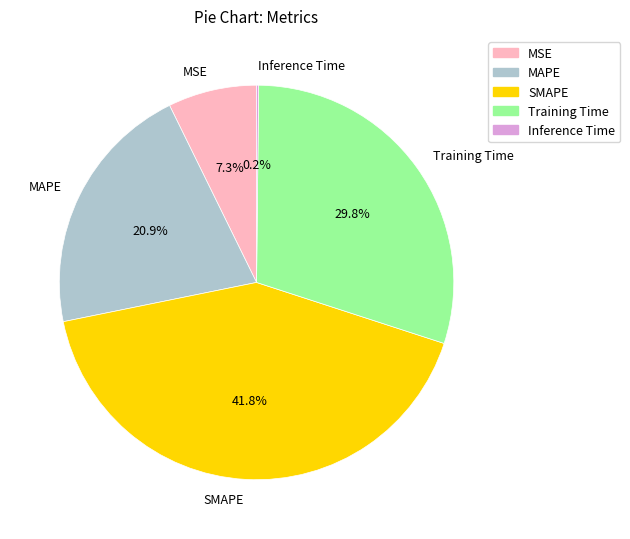

What percentage is NOT represented by MSE?

92.7%